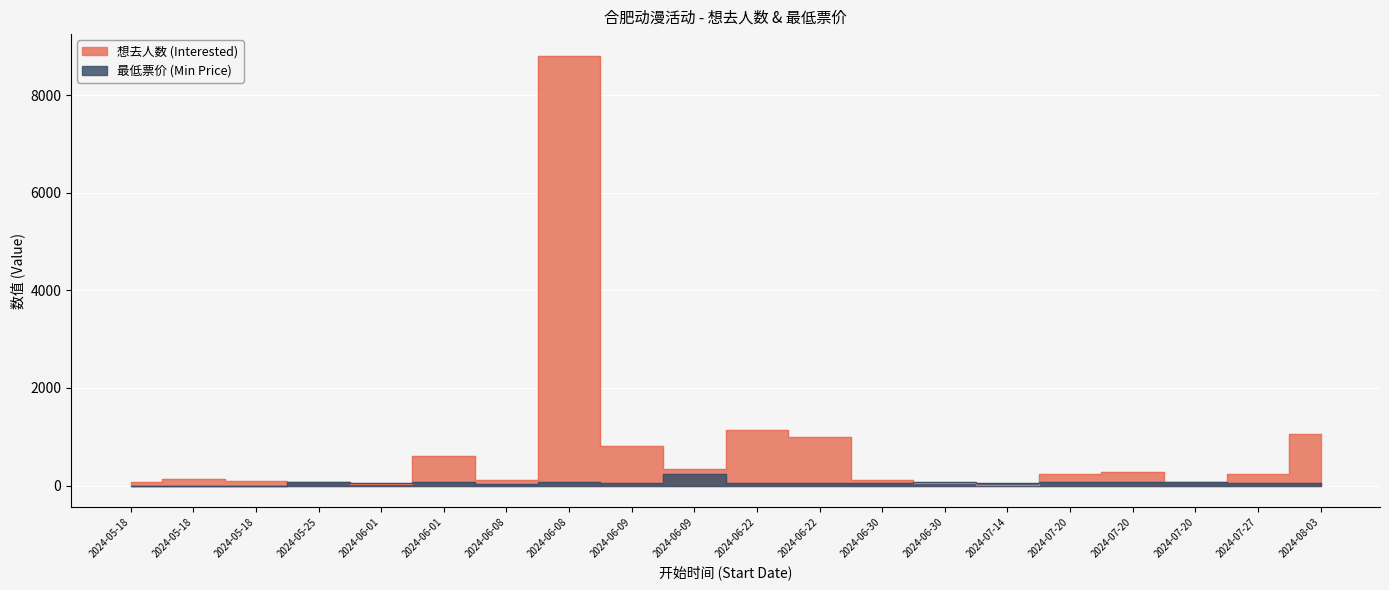

List the series in order of their peak value, lowest first.

最低票价 (Min Price), 想去人数 (Interested)